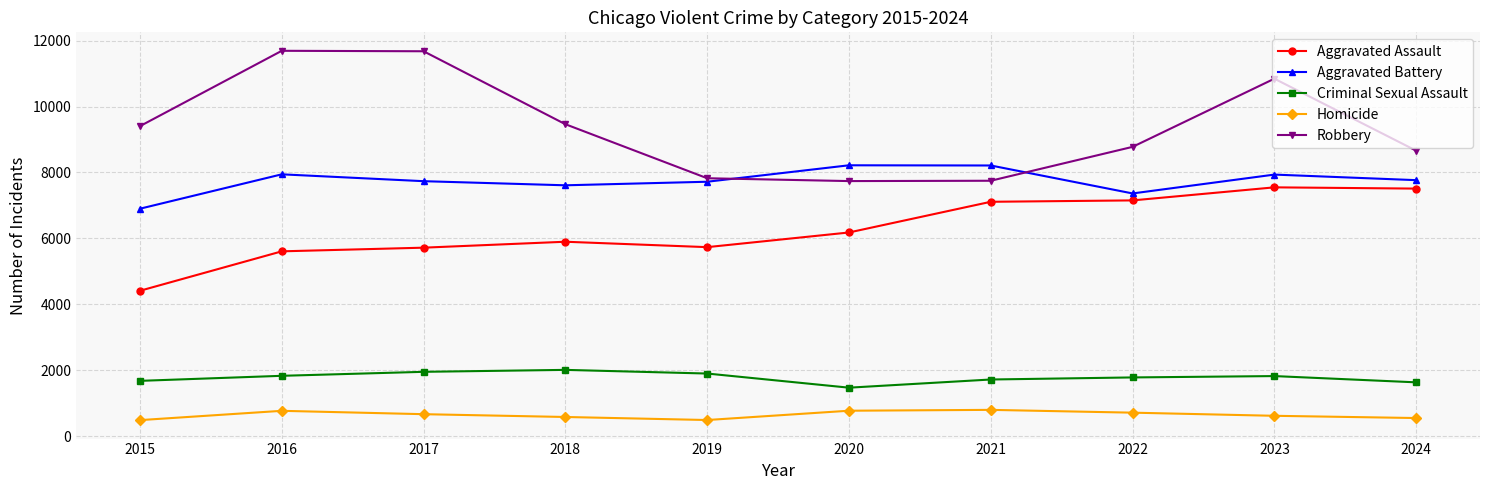

Between 2018 and 2023, which series saw the biggest shift?

Aggravated Assault